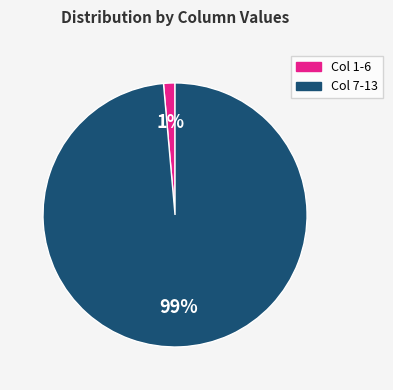

To the nearest percent, what is the average slice percentage?

50%